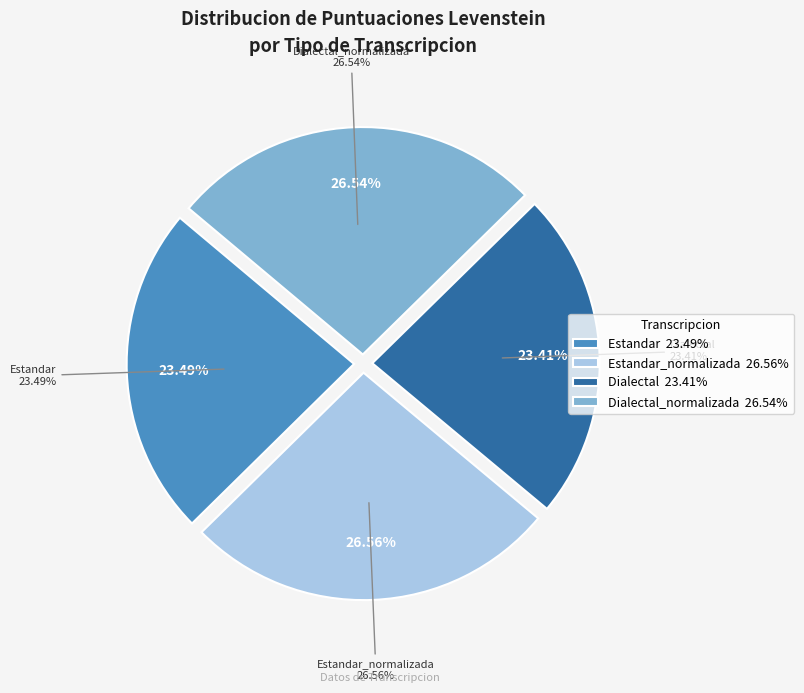

To the nearest percent, what is the combined percentage of Dialectal and Dialectal_normalizada?

50%